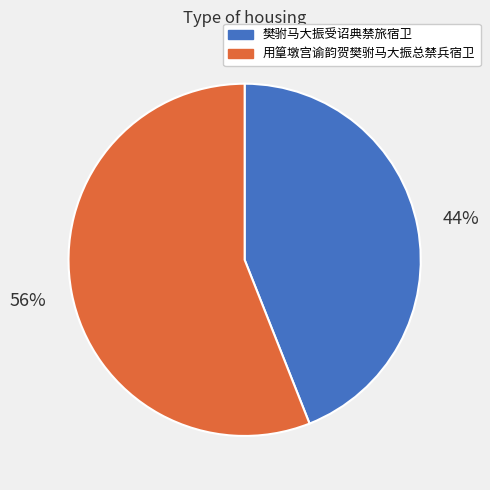

To the nearest percent, what is the combined percentage of 用篁墩宫谕韵贺樊驸马大振总禁兵宿卫 and 樊驸马大振受诏典禁旅宿卫?

100%